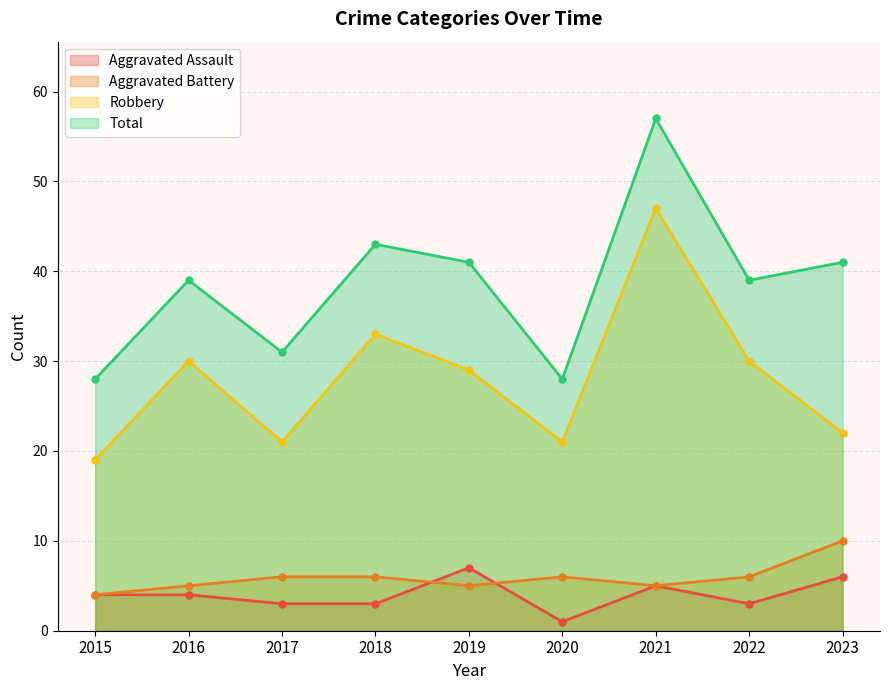

What is the sum of the Total values at 2015 and 2021?

85